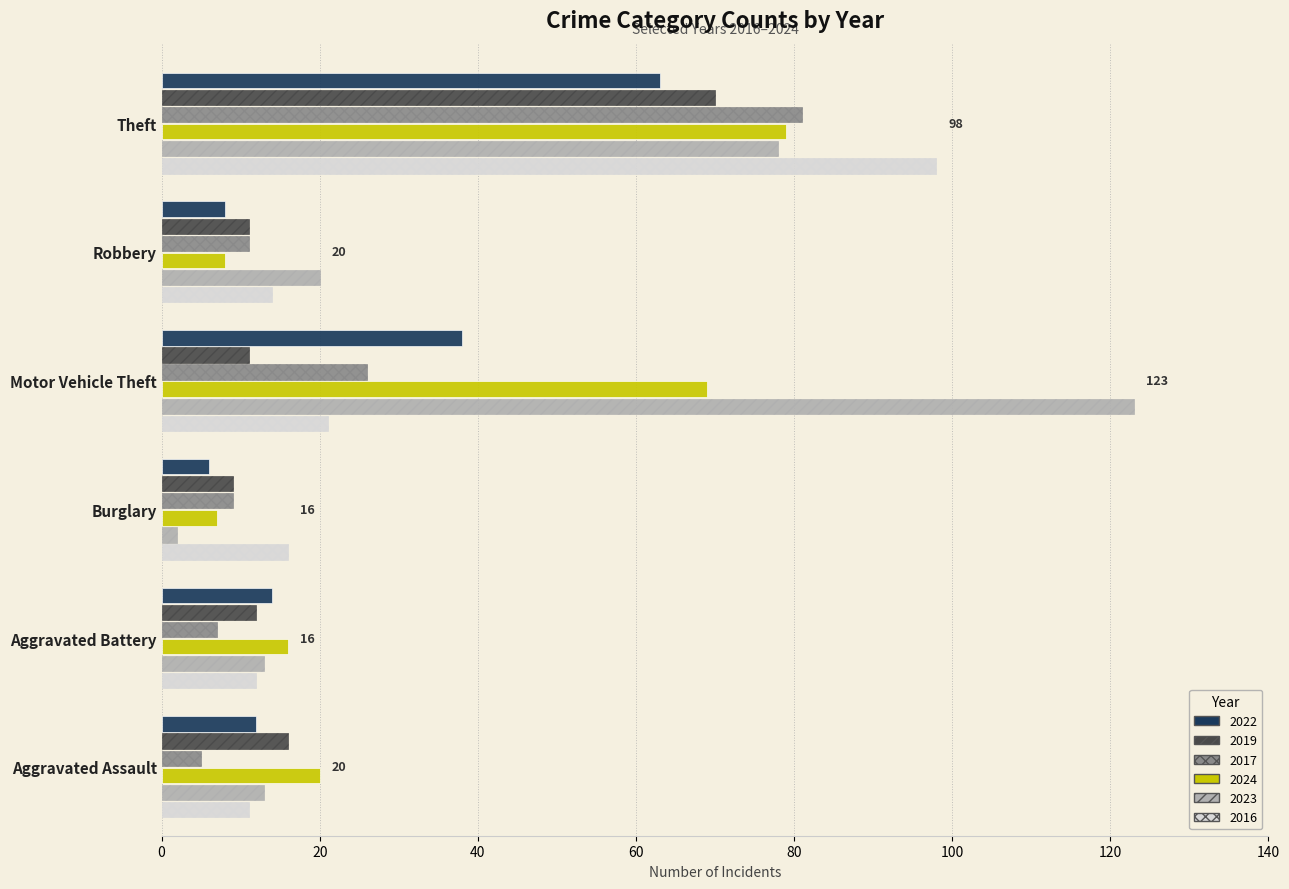

What is the average value of the 2024 series?

33